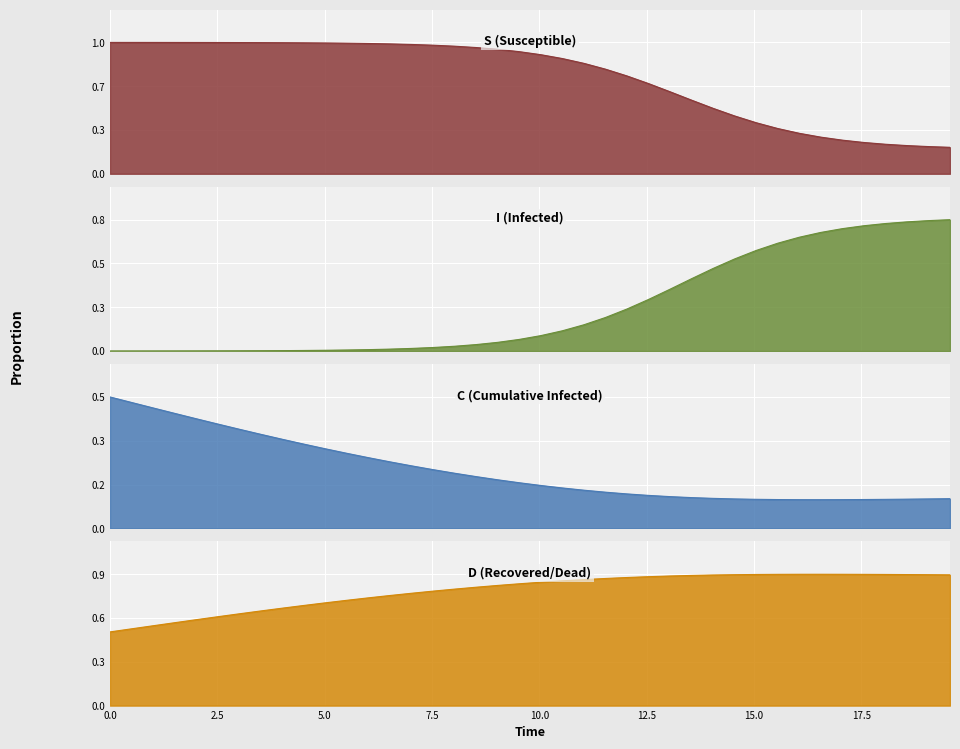

The value of D at 22 is 0.4. True or false?

False